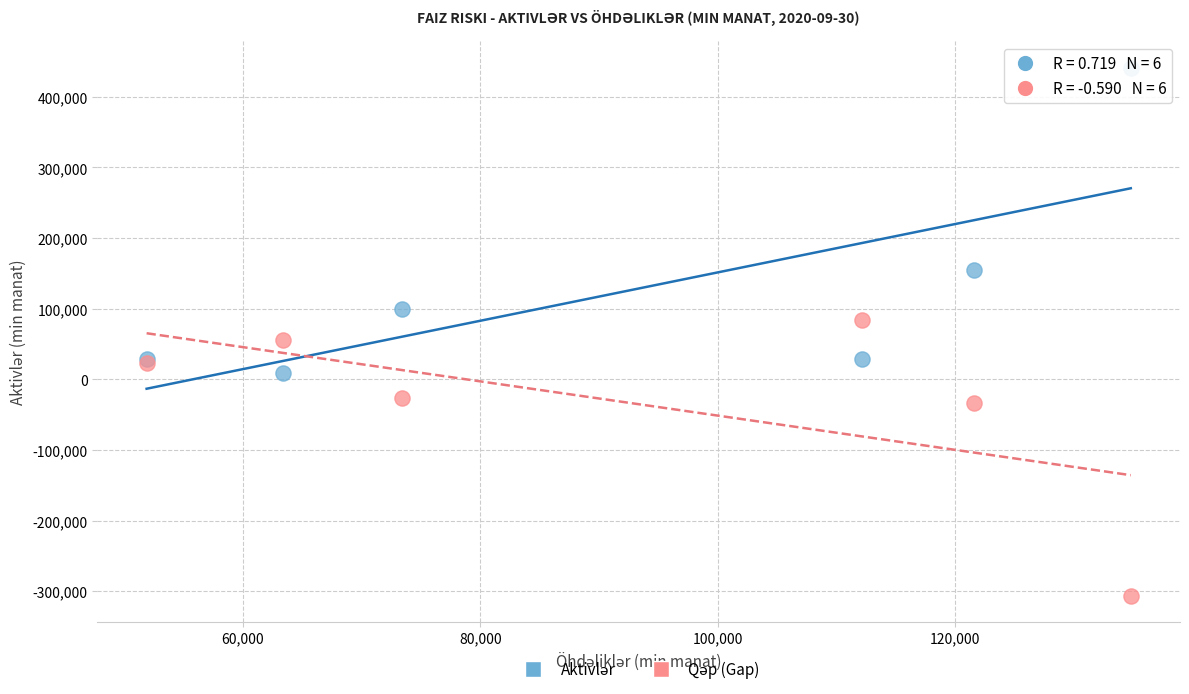

What is the X range (max minus min) for the scatter plot?

82887.1